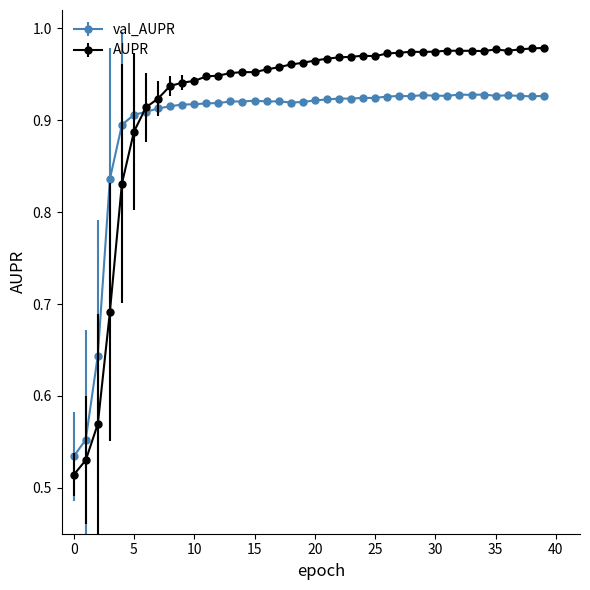

Which series has the largest total across all categories?

AUPR